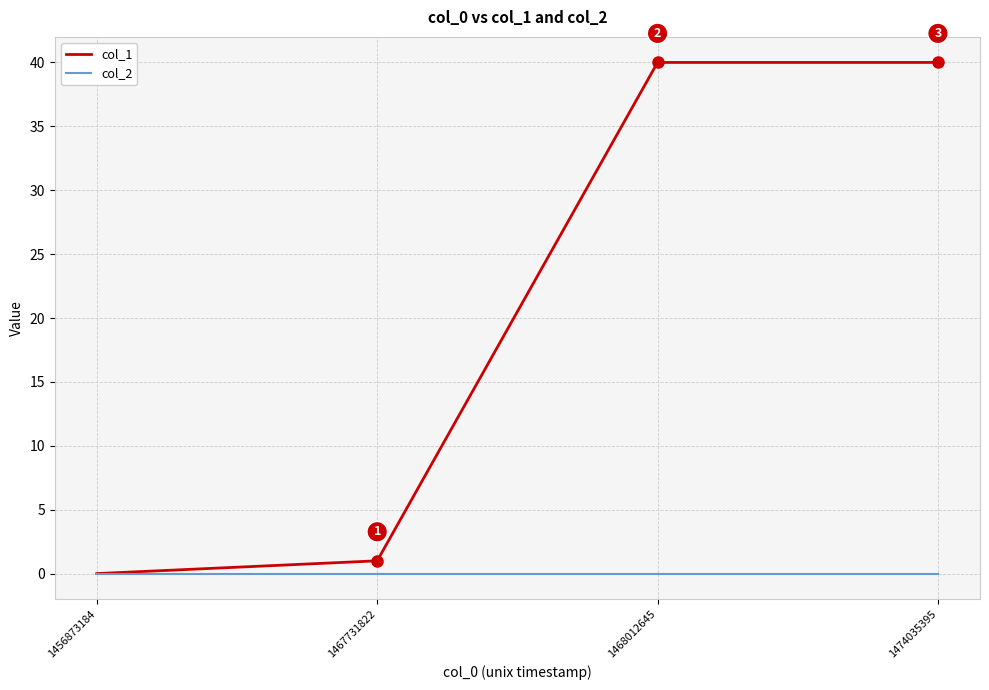

The value of col_1 at 1456873184 is 0. True or false?

True